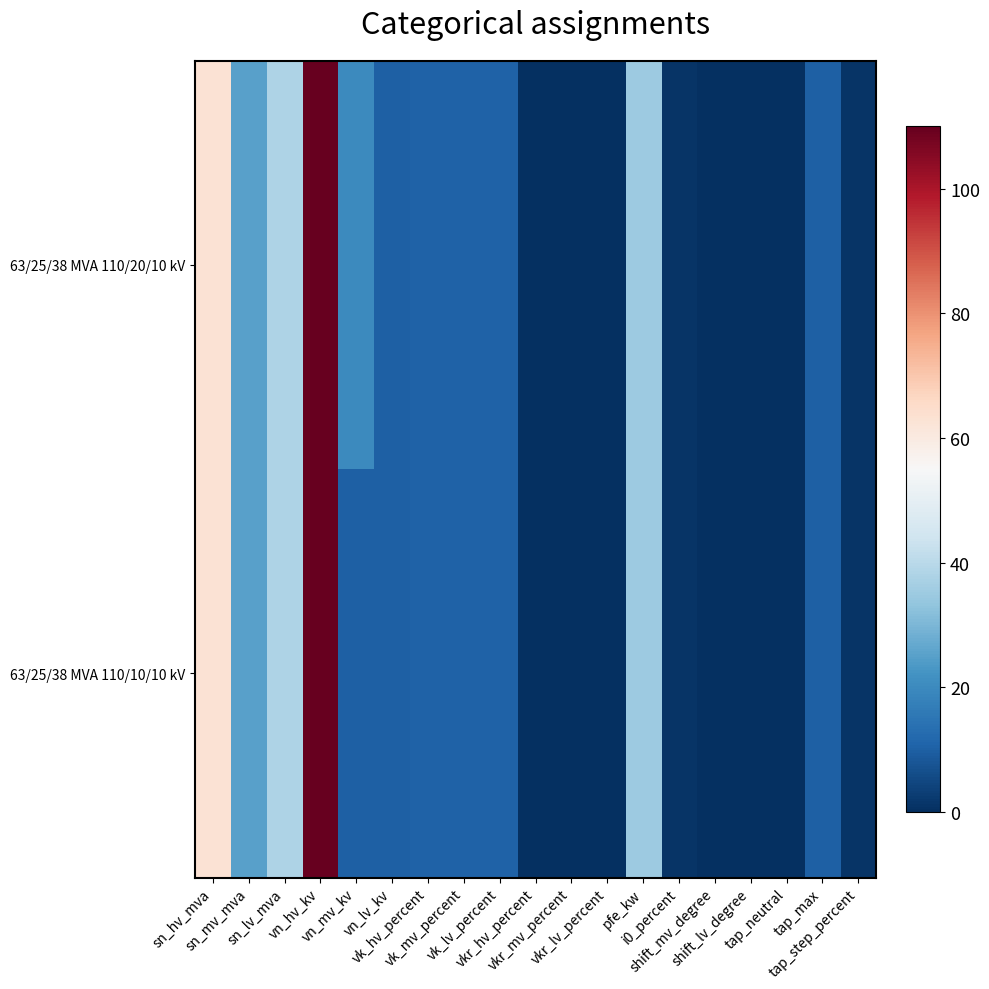

Reading left to right, extract all data points from this chart.

63/25/38 MVA 110/20/10 kV: sn_hv_mva=63.0	sn_mv_mva=25.0	sn_lv_mva=38.0	vn_hv_kv=110.0	vn_mv_kv=20.0	vn_lv_kv=10.0	vk_hv_percent=10.4	vk_mv_percent=10.4	vk_lv_percent=10.4	vkr_hv_percent=0.3	vkr_mv_percent=0.3	vkr_lv_percent=0.3	pfe_kw=35.0	i0_percent=0.9	shift_mv_degree=0.0	shift_lv_degree=0.0	tap_neutral=0.0	tap_max=10.0	tap_step_percent=1.2
63/25/38 MVA 110/10/10 kV: sn_hv_mva=63.0	sn_mv_mva=25.0	sn_lv_mva=38.0	vn_hv_kv=110.0	vn_mv_kv=10.0	vn_lv_kv=10.0	vk_hv_percent=10.4	vk_mv_percent=10.4	vk_lv_percent=10.4	vkr_hv_percent=0.3	vkr_mv_percent=0.3	vkr_lv_percent=0.3	pfe_kw=35.0	i0_percent=0.9	shift_mv_degree=0.0	shift_lv_degree=0.0	tap_neutral=0.0	tap_max=10.0	tap_step_percent=1.2